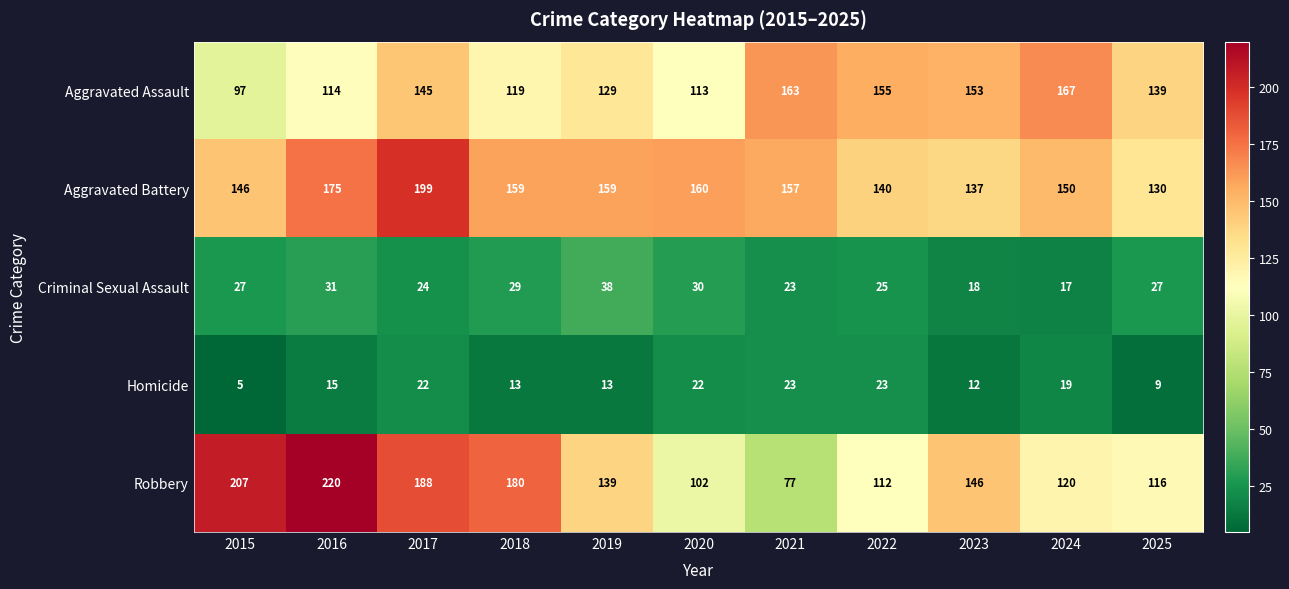

How many values in the Homicide series are below 15?

5